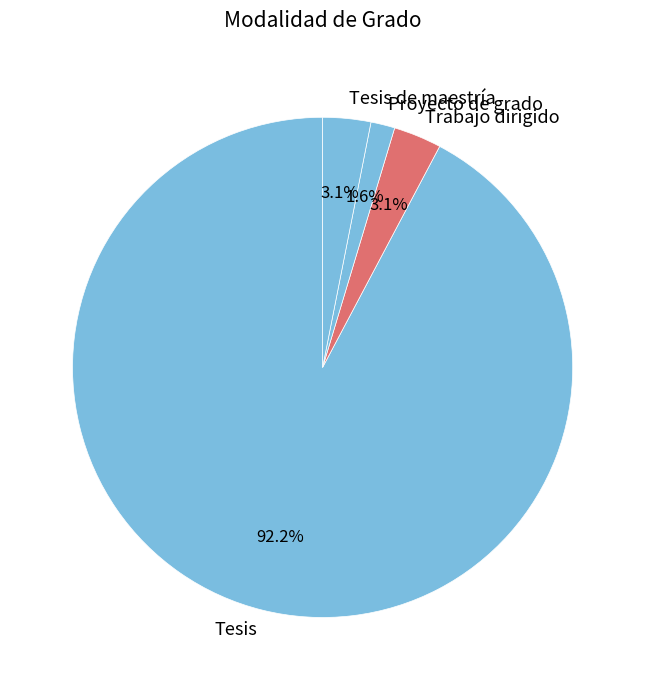

Is it true that Tesis is 99% of the pie?

False